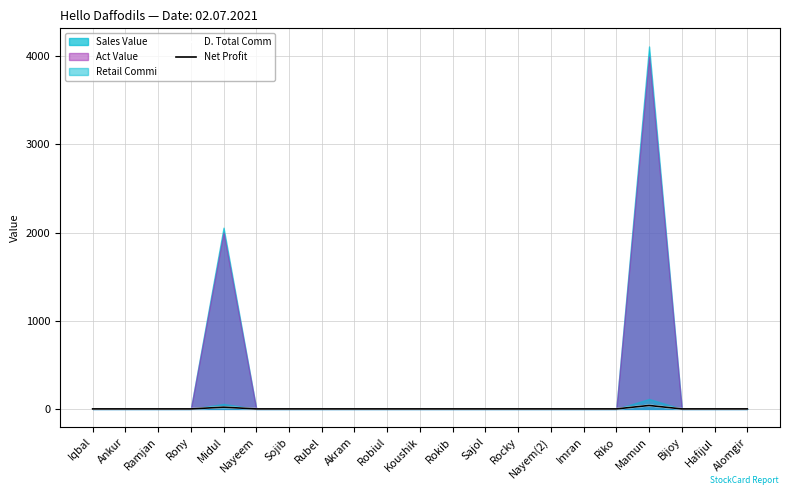

Is it true that D. Total Comm equals 0.0 at Bijoy?

True